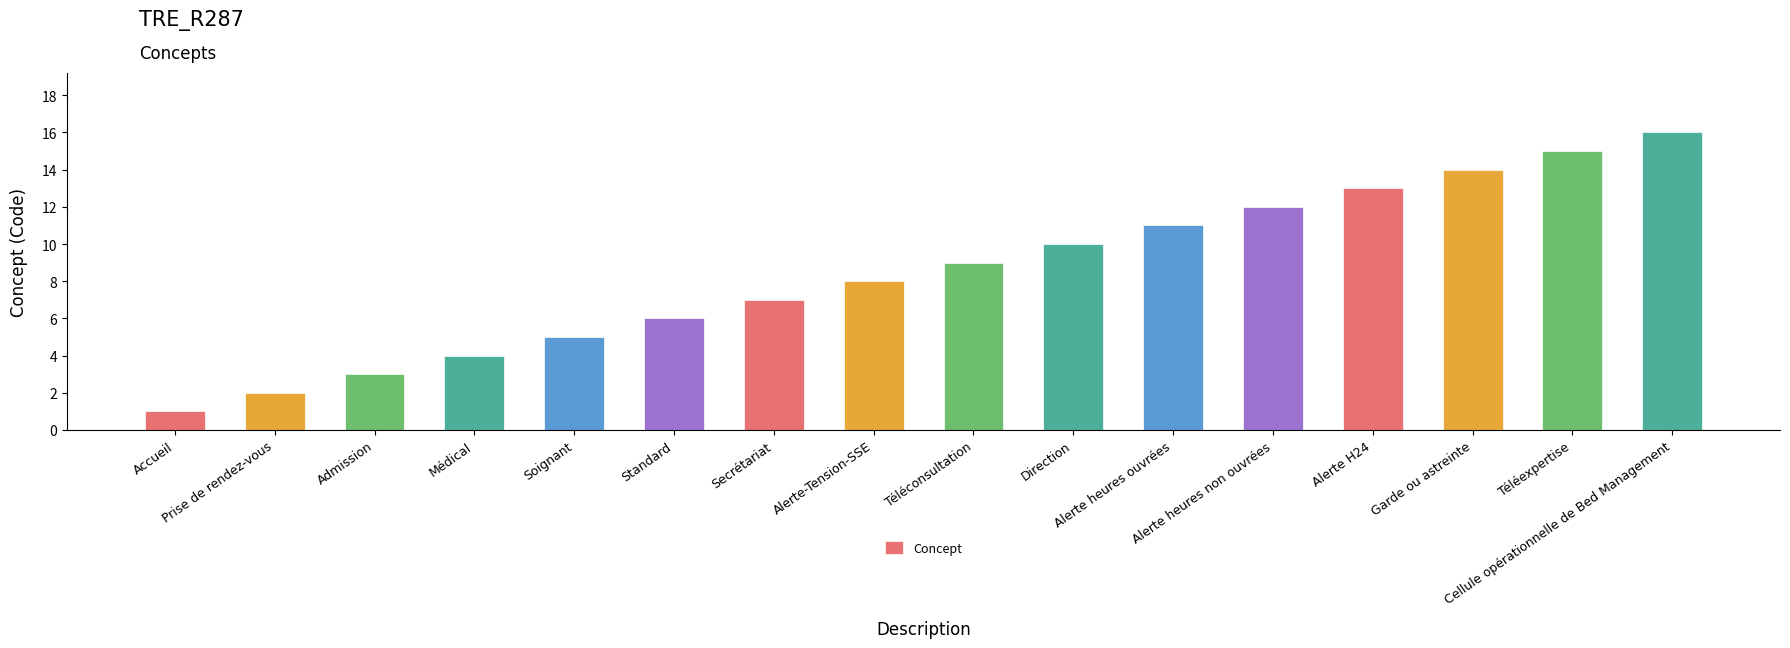

Count the number of categories in the chart.

16